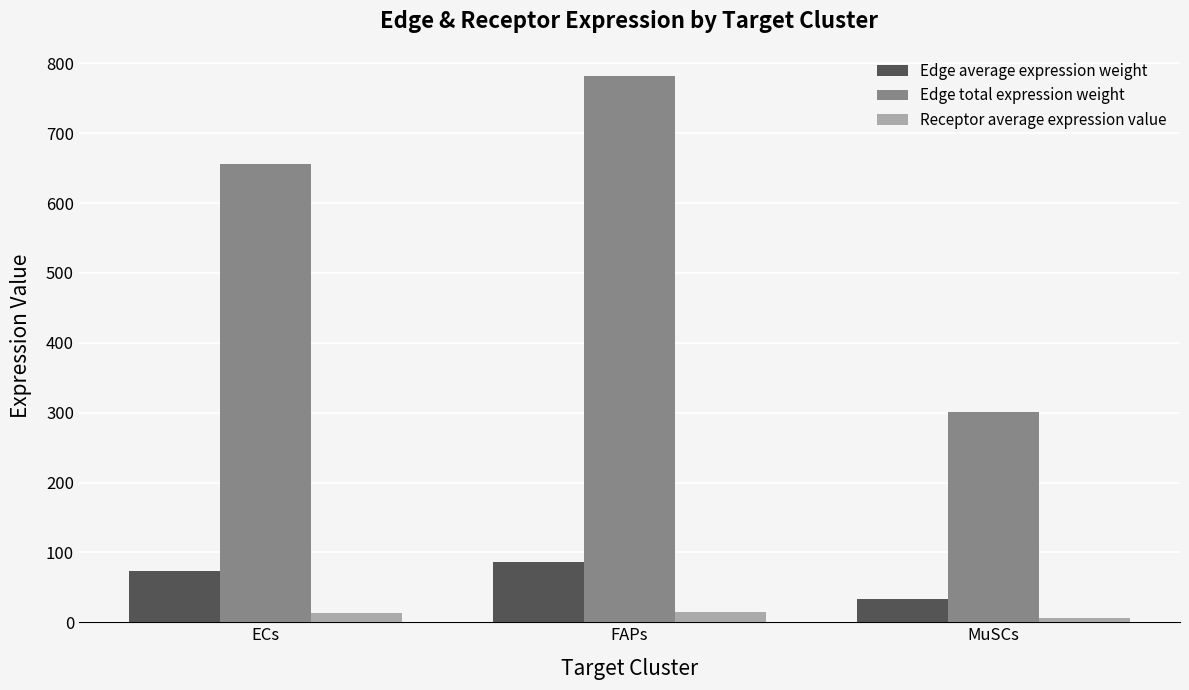

List the series in order of their peak value, highest first.

Edge total expression weight, Edge average expression weight, Receptor average expression value